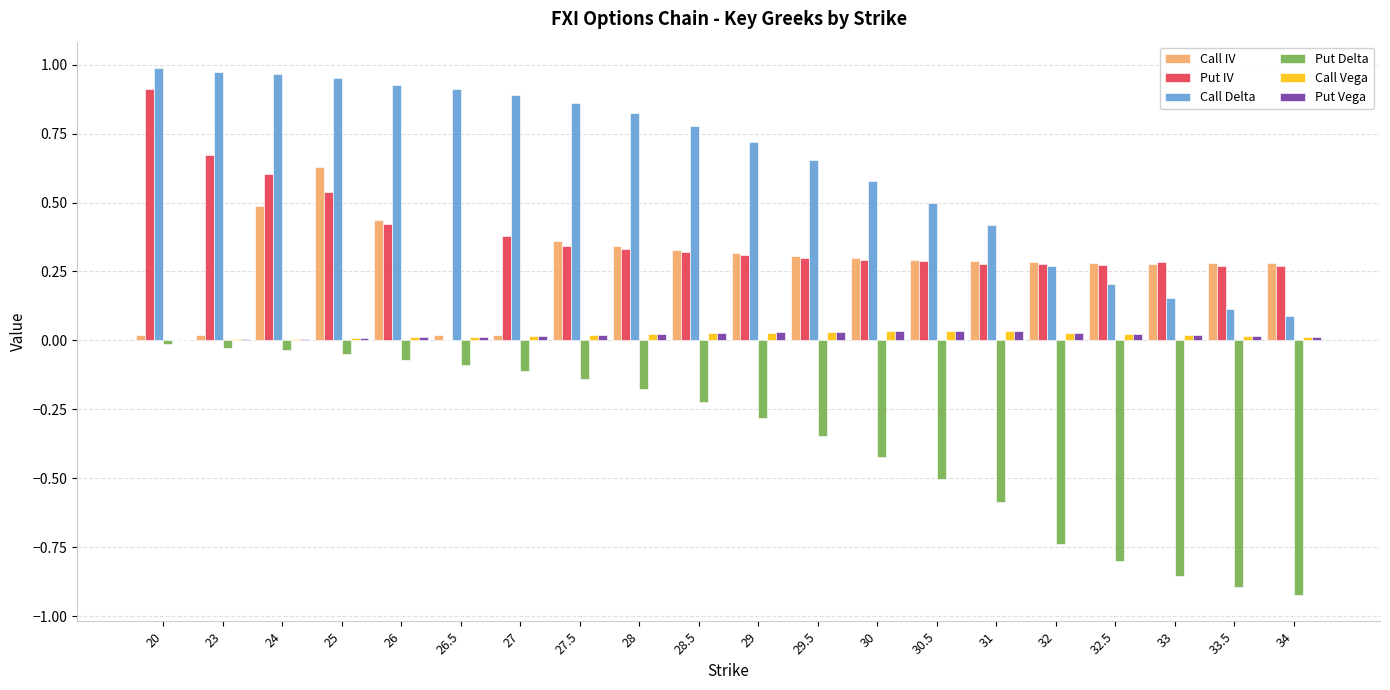

Which series has the largest total across all categories?

Call Delta